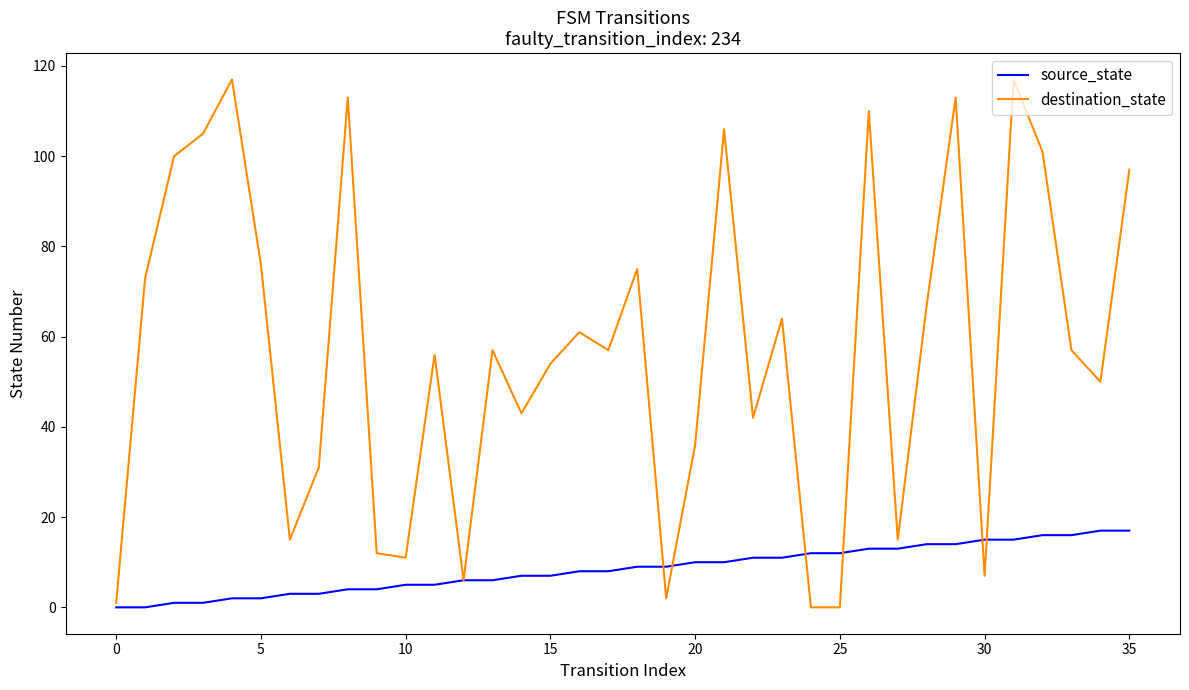

Which series has the widest spread of values?

destination_state